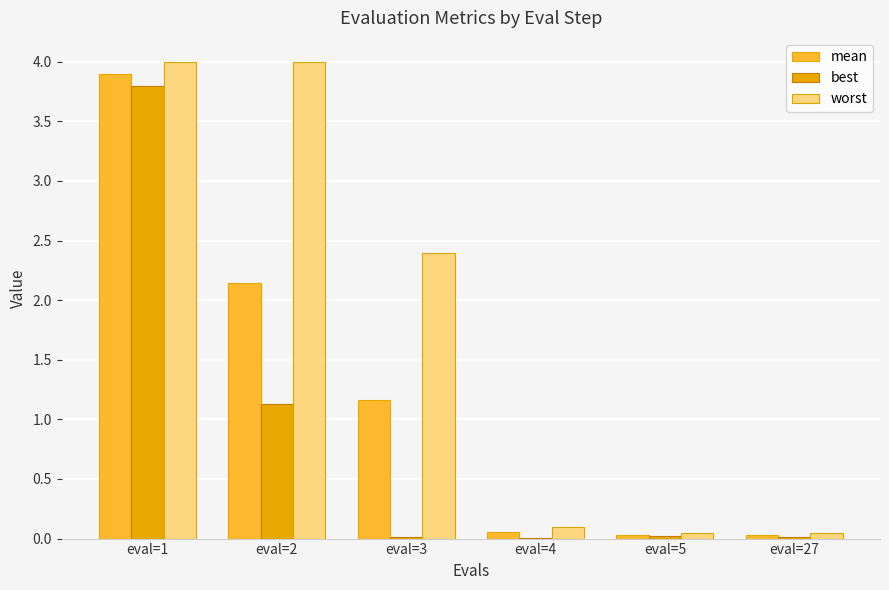

Where is best nearest to the value 1?

eval=2